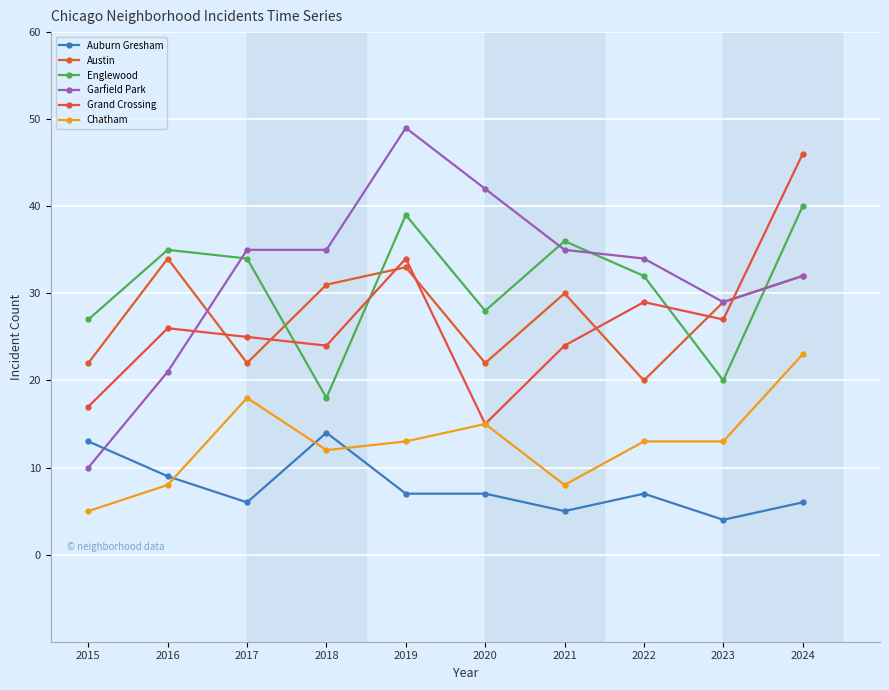

Where is Grand Crossing nearest to the value 30?

2022